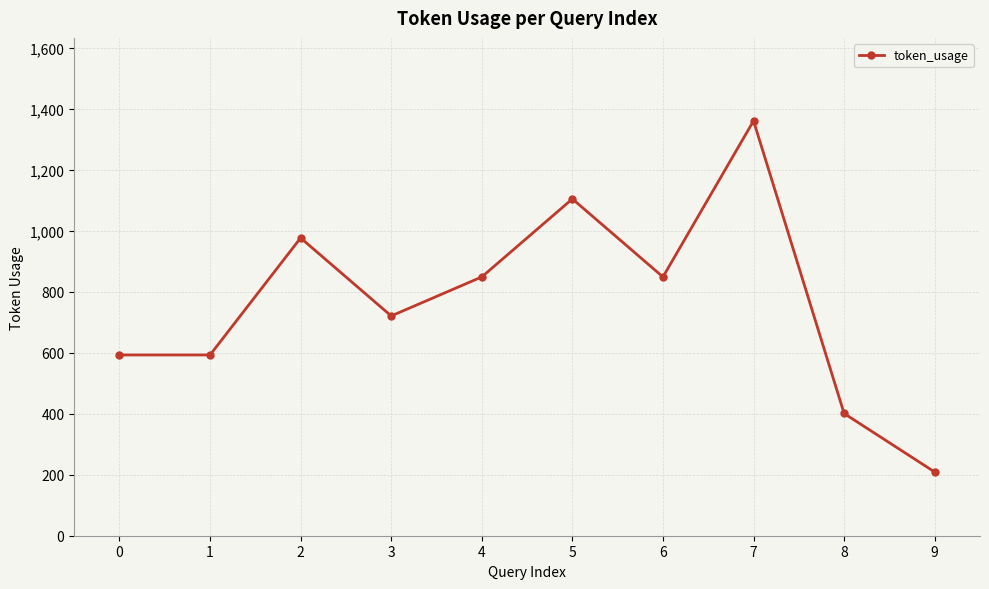

What is the difference between the values at 4 and 3?

128